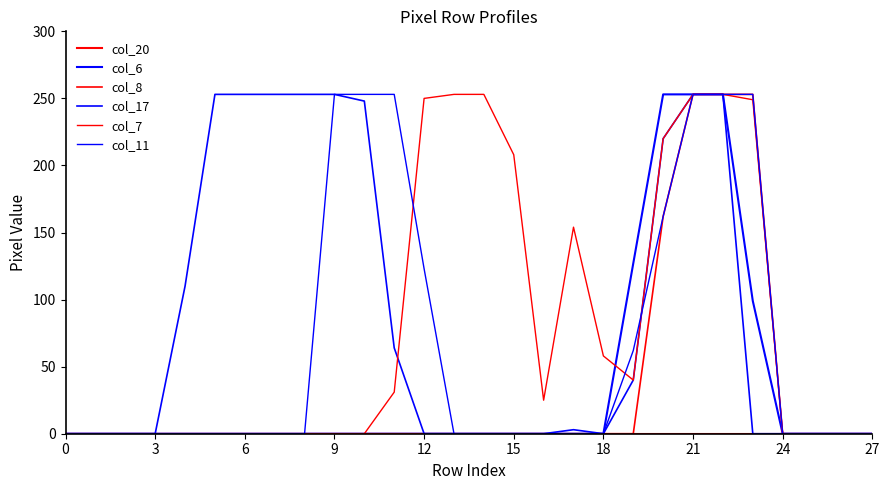

List the series in order of their peak value, lowest first.

col_20, col_6, col_8, col_17, col_7, col_11